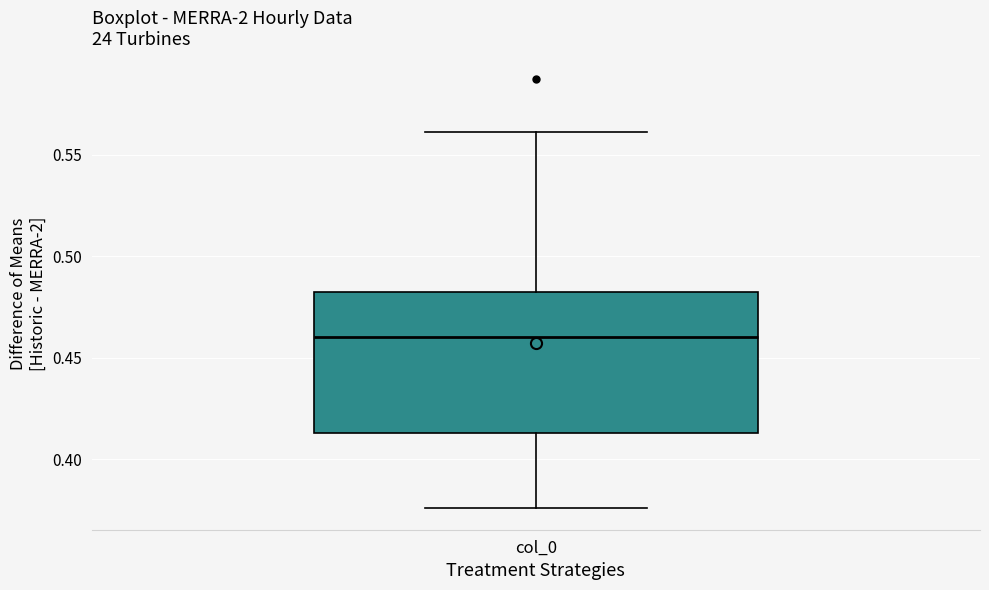

Transcribe this box plot: give where the median line is, the range the box spans, and where the two whiskers end, as read against the y-axis. The values are not printed on the chart, so give them approximately, as read against the axis.

median 0.460, box 0.415 to 0.480, whiskers 0.375 to 0.560